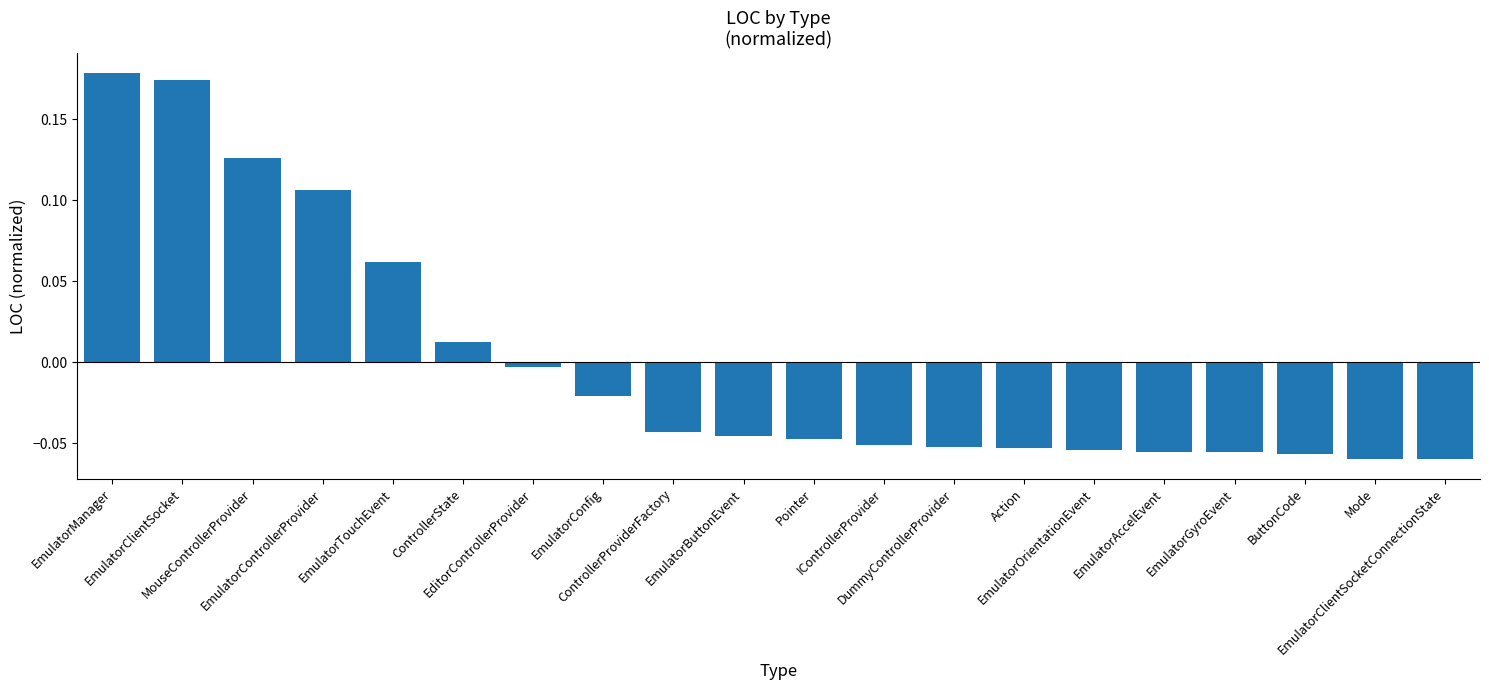

What is the label of the 12th bar from the right?

ControllerProviderFactory